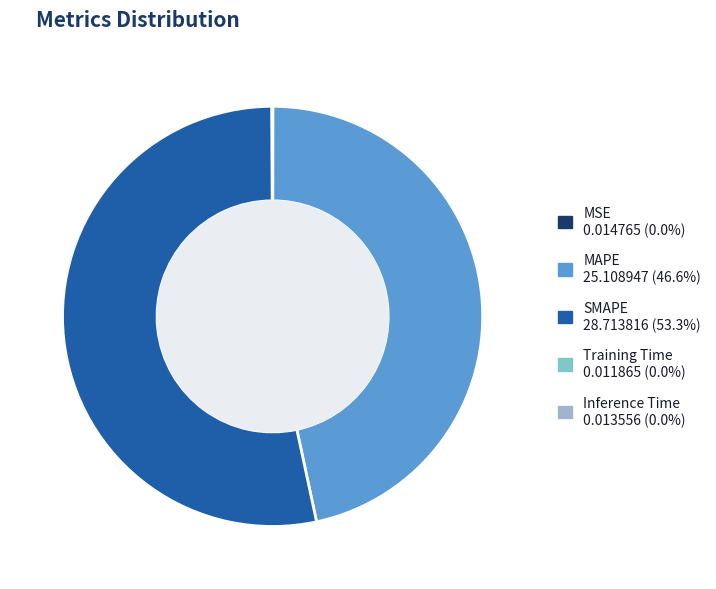

Approximately how many times larger is the value at MAPE compared to SMAPE?

0.9